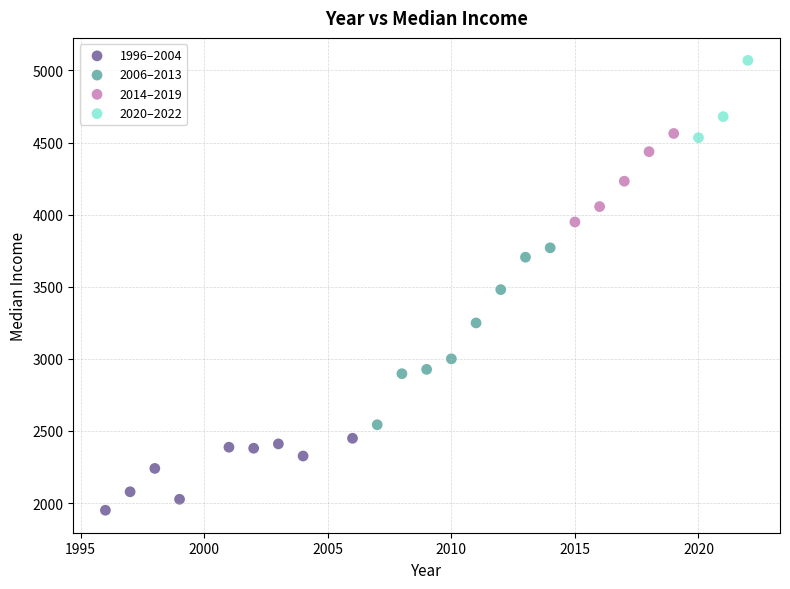

Which series reaches the maximum Y coordinate?

2020–2022